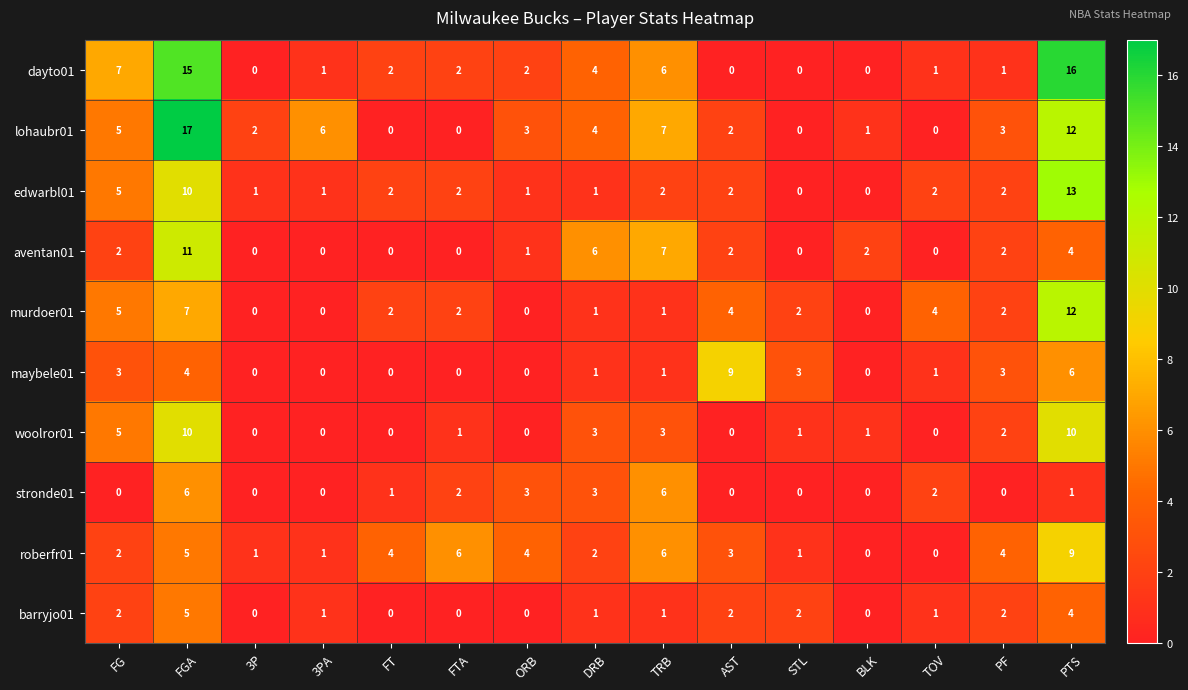

Is it true that barryjo01 equals 1 at AST?

False